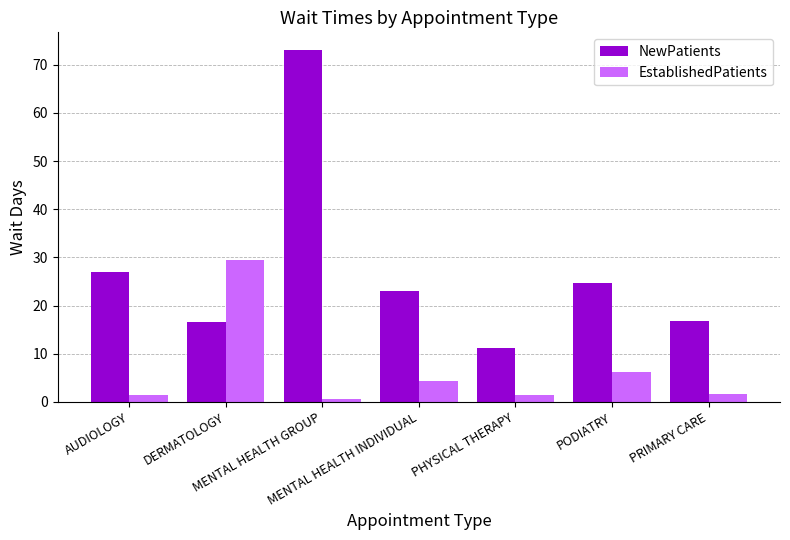

Which series has the largest range (max minus min)?

NewPatients